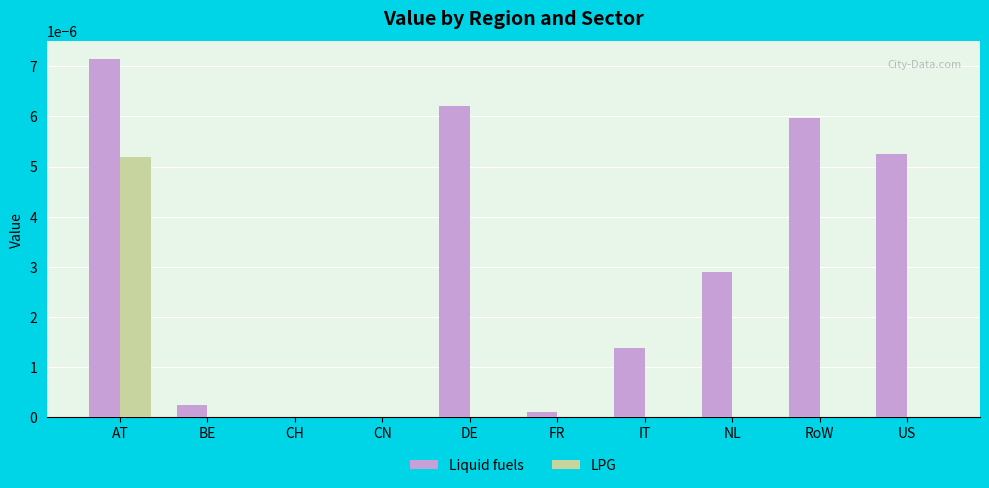

Which series has the largest total across all categories?

Liquid fuels